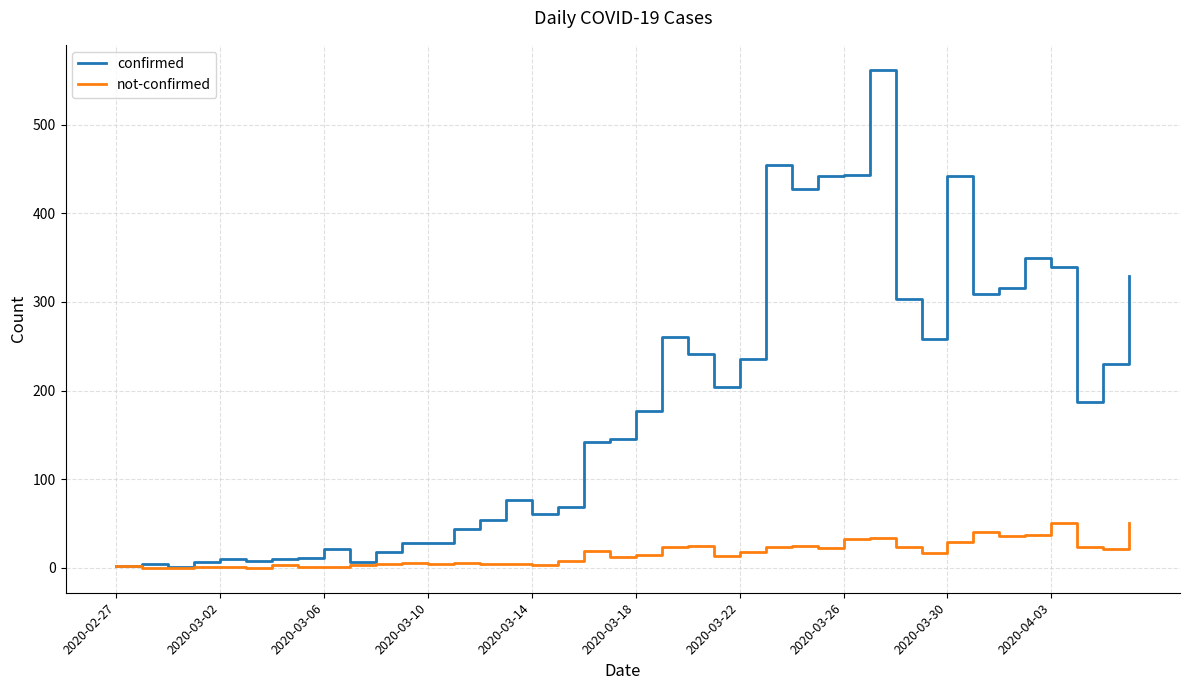

Which series has the largest total across all categories?

confirmed